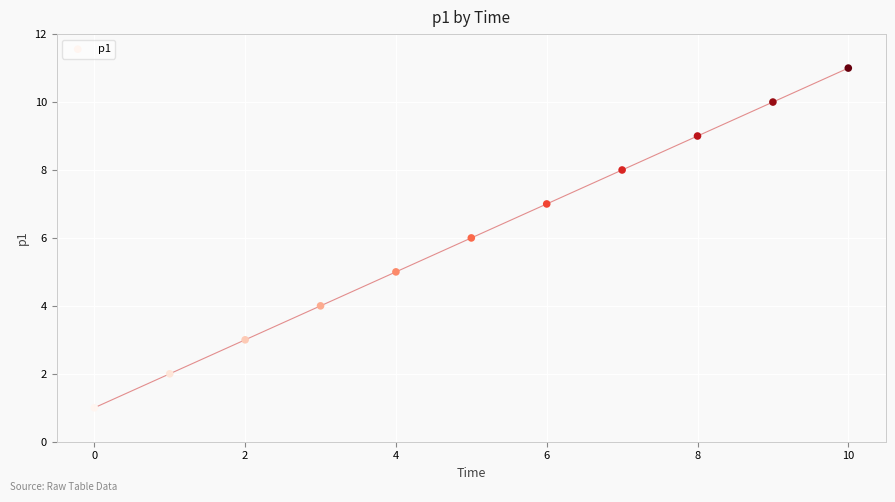

What is the range of Y values (max minus min)?

10